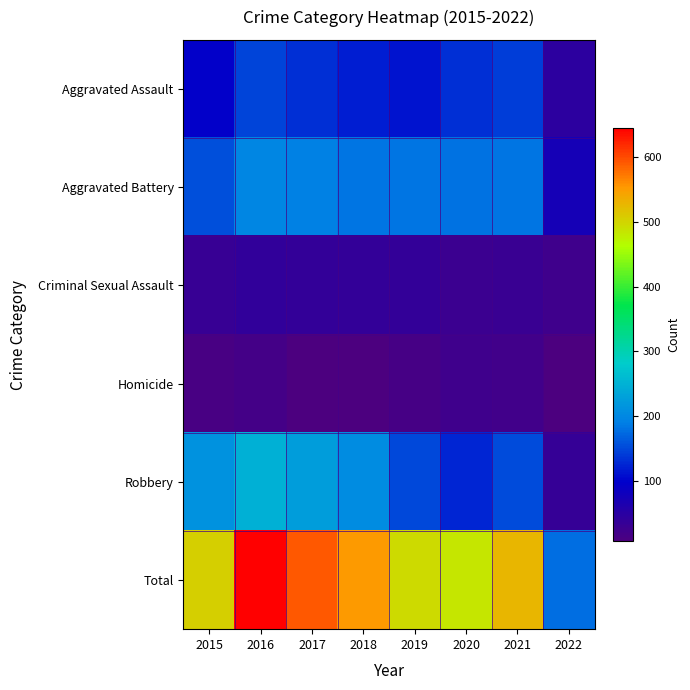

What is the total value across all series at 2015?

1010